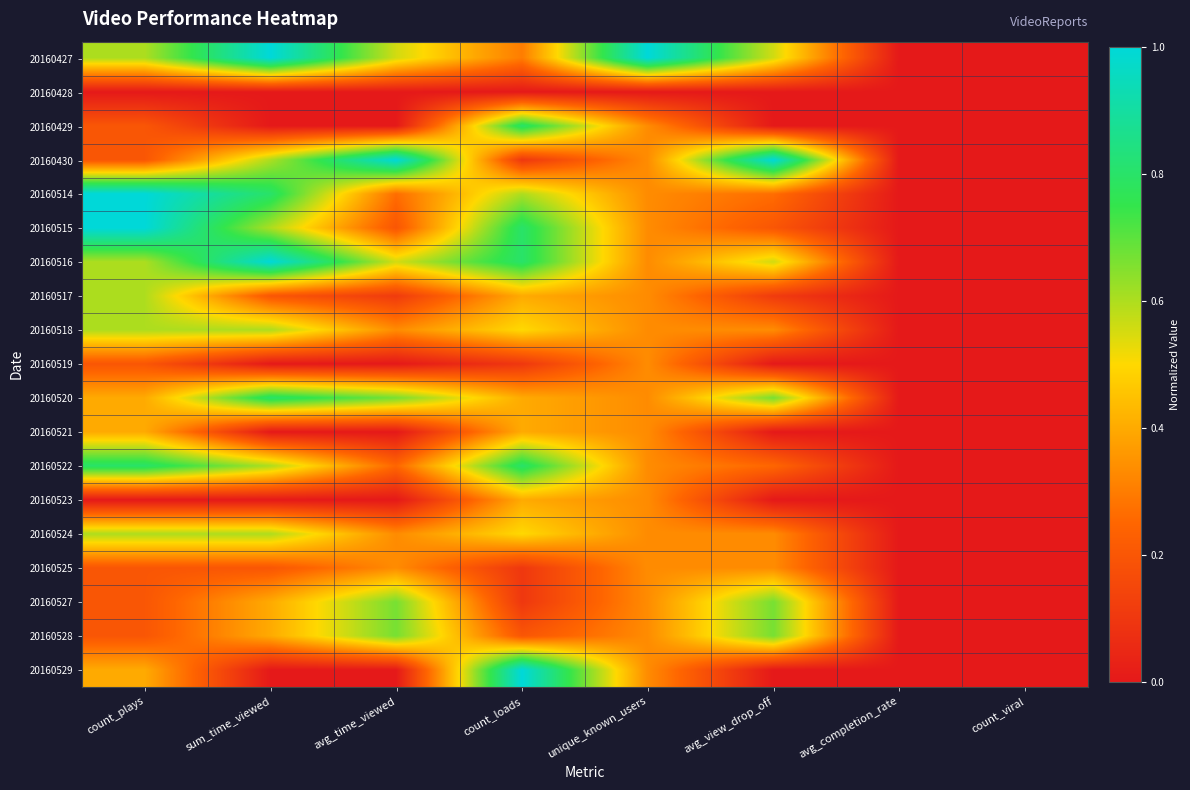

At count_loads, list the series in order from smallest to largest.

20160428, 20160430, 20160519, 20160525, 20160527, 20160528, 20160427, 20160517, 20160520, 20160521, 20160523, 20160518, 20160524, 20160514, 20160429, 20160515, 20160516, 20160522, 20160529